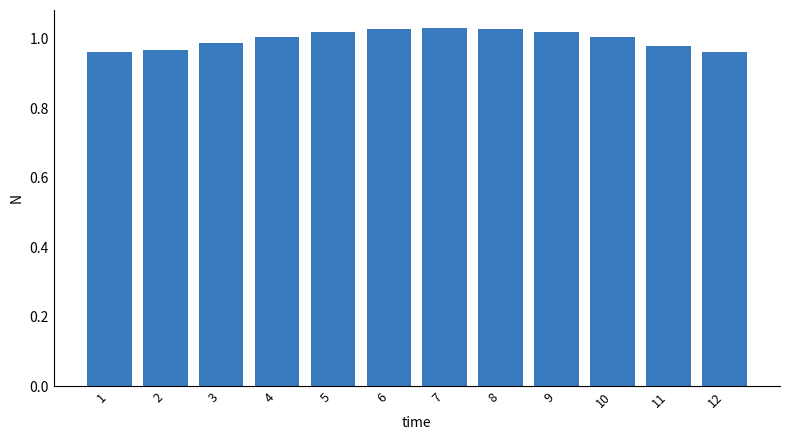

What is the sum of the values at 6 and 4?

2.0